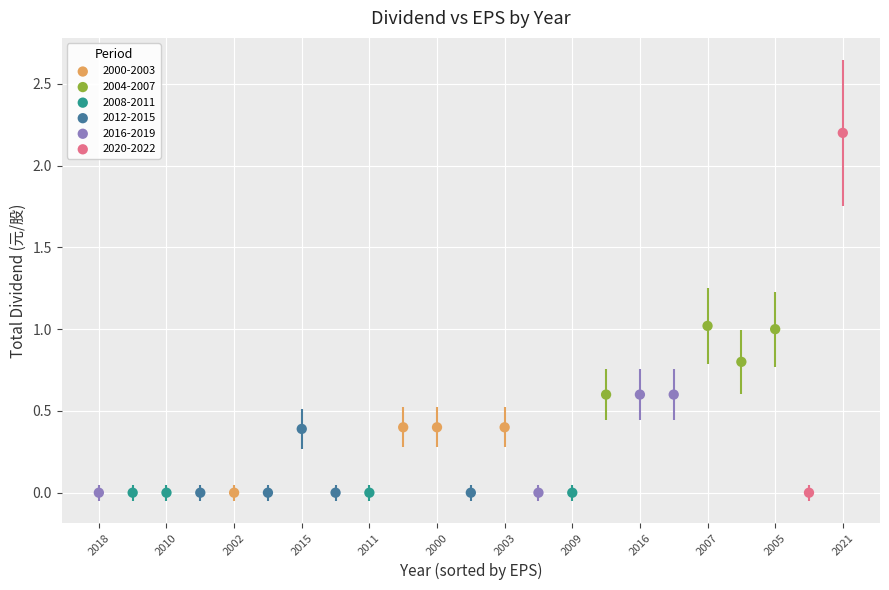

Which series reaches the maximum Y coordinate?

2020-2022